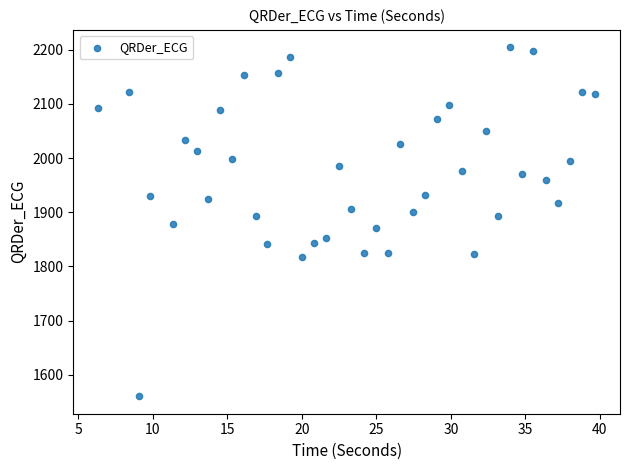

What is the range of X values (max minus min)?

33.4